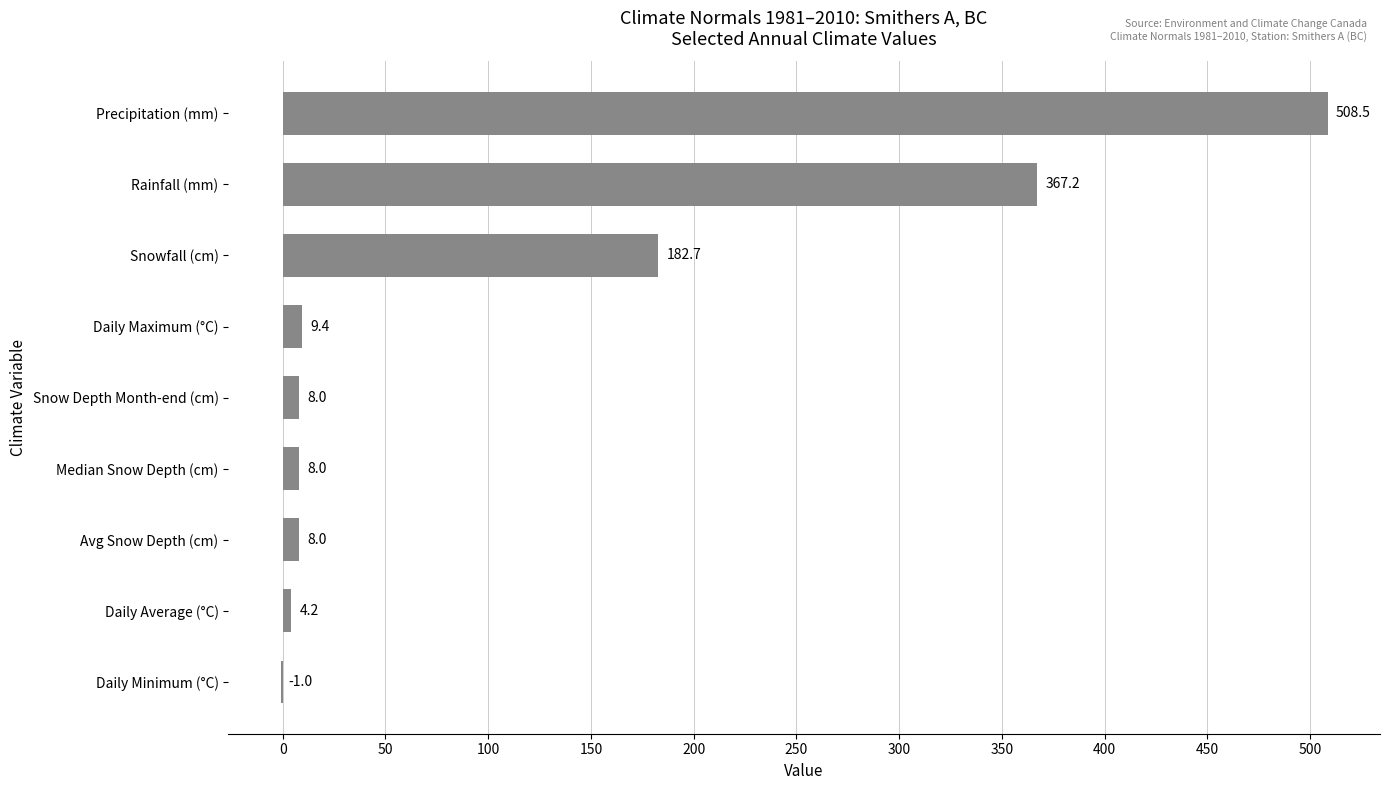

What is the change in value from Median Snow Depth (cm) to Rainfall (mm)?

+359.2